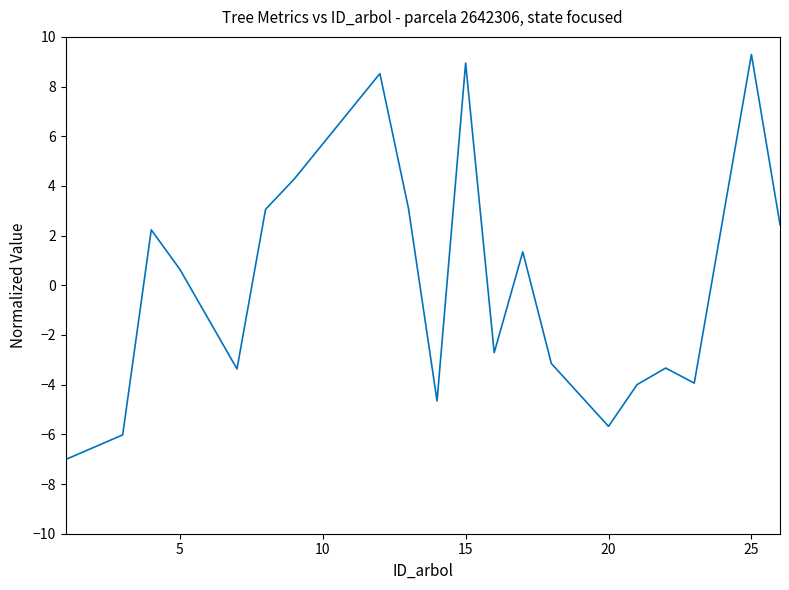

What is the minimum value shown in the chart?

-7.0